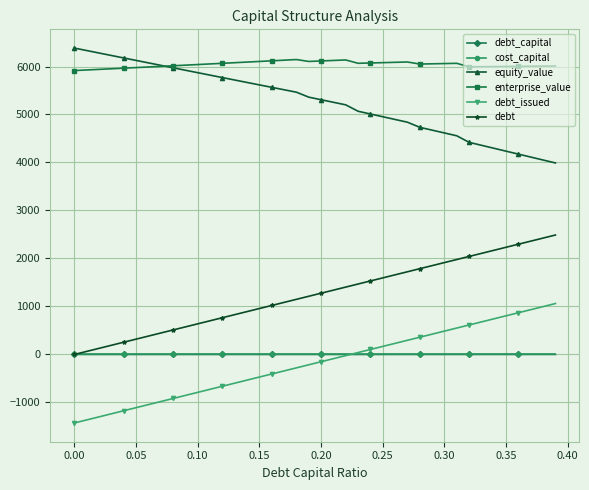

What is the value of the debt point at the 8th from the left?

446.7